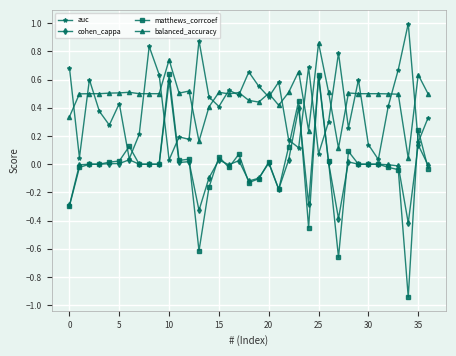

True or false: auc has more than 1 points higher than both neighbors.

True